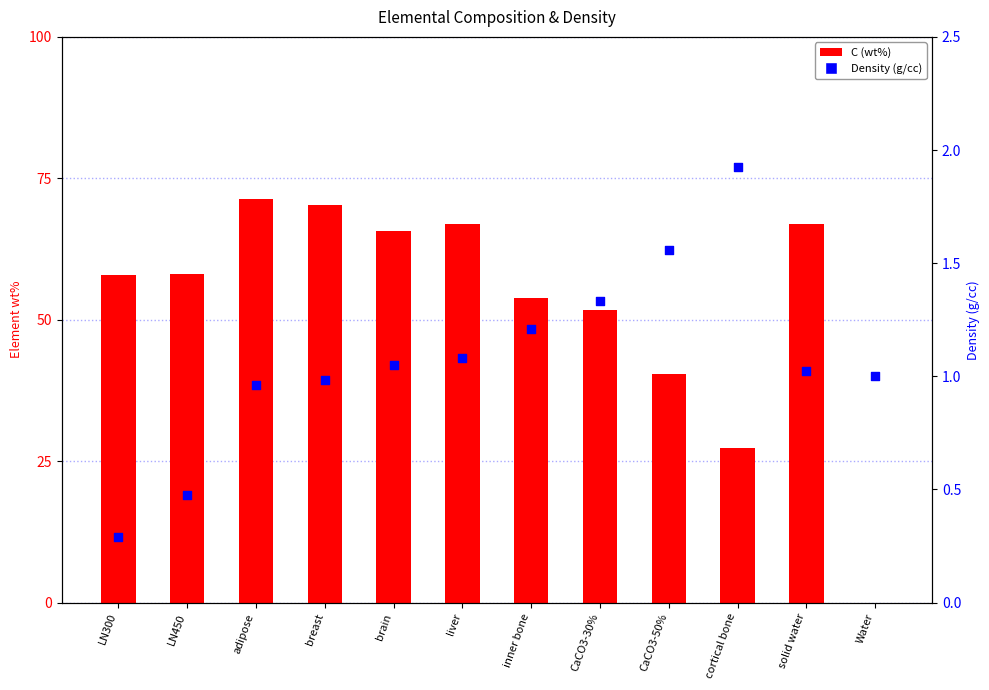

Is the value of Density (g/cc) at liver greater than the value of C (wt%) at LN300?

No